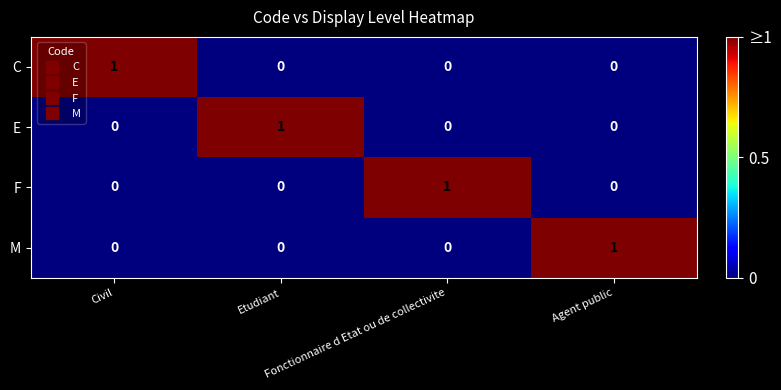

At how many categories does at least one series exceed 0?

4